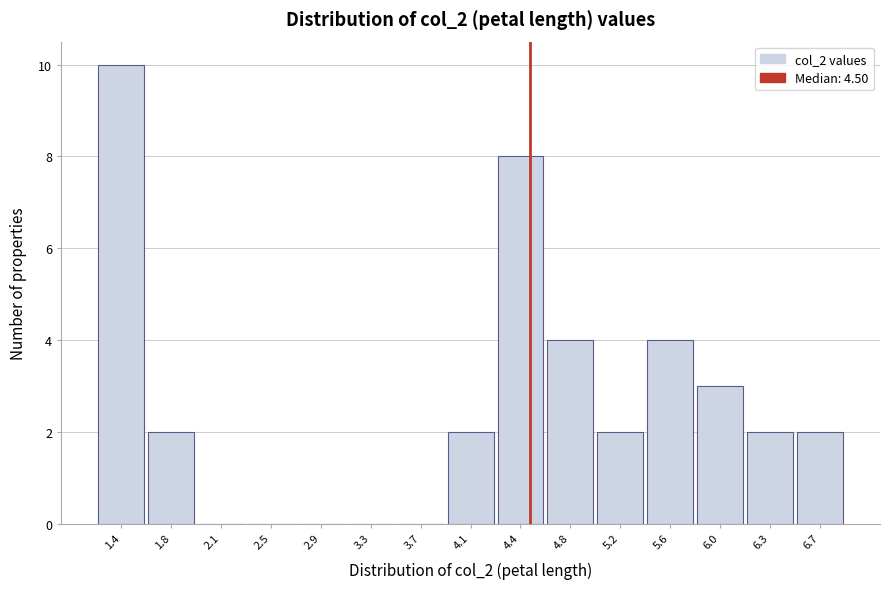

What is the height of the bar covering 6.14 to 6.52 on the x-axis? Neither the bar edges nor the heights are printed on the chart, so give them approximately, as read against the axes.

2